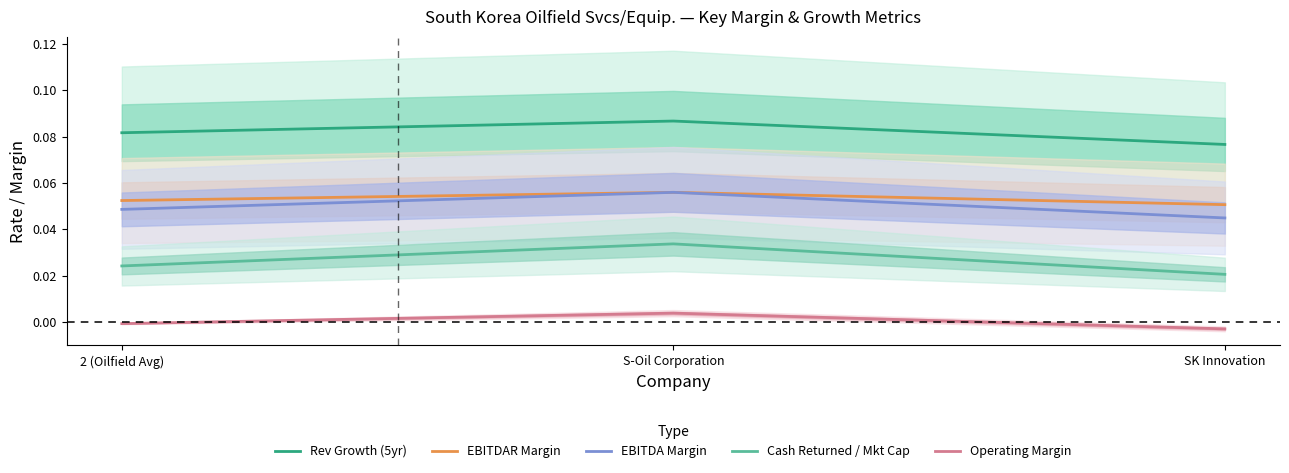

Which series has the largest total across all categories?

Rev Growth (5yr)